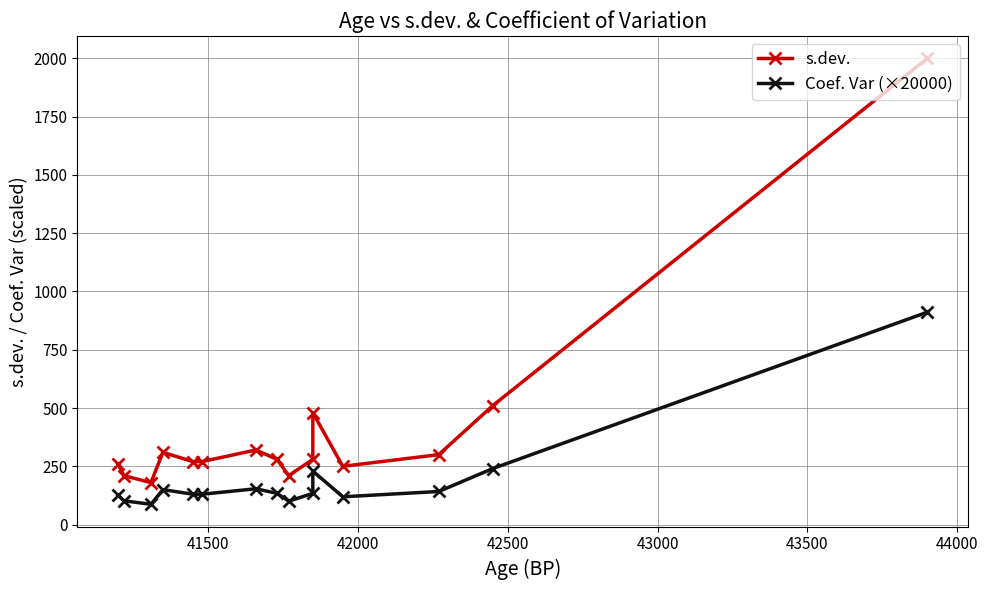

What is the average value of the Coef. Var (×20000) series?

192.7